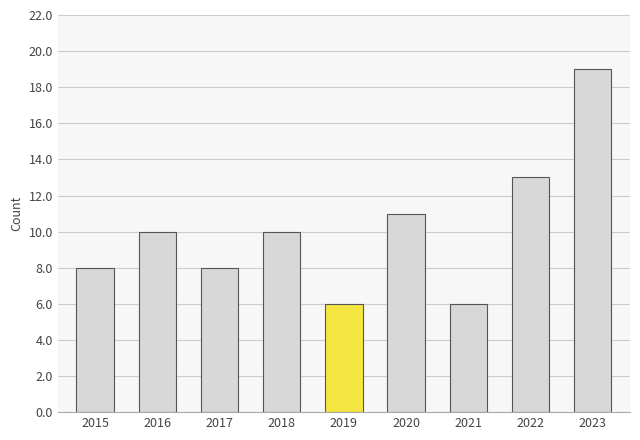

Is it true that the value at 2020 is 4?

False